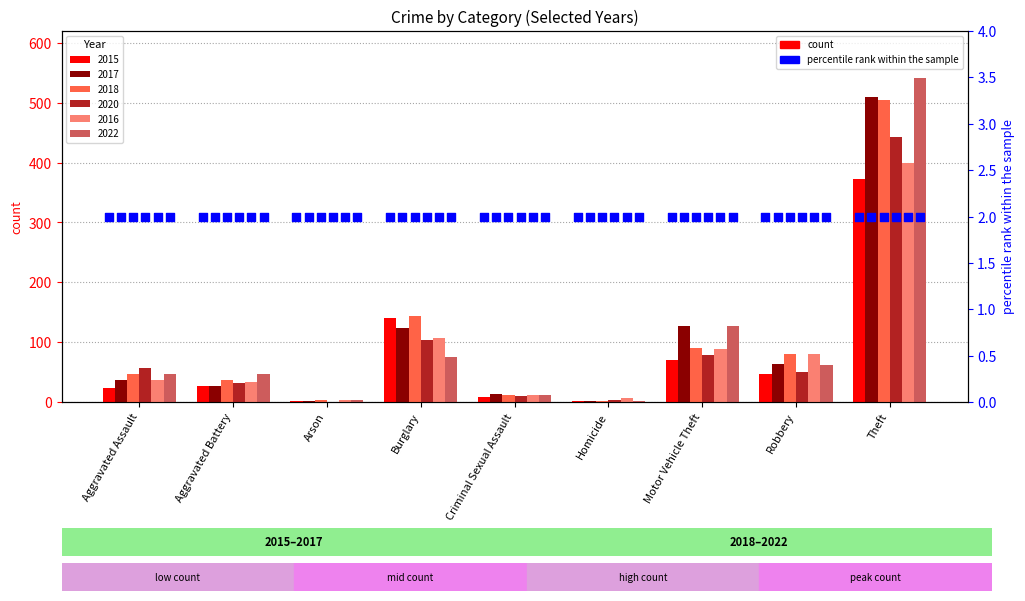

Which series contains the lowest Y value?

2020